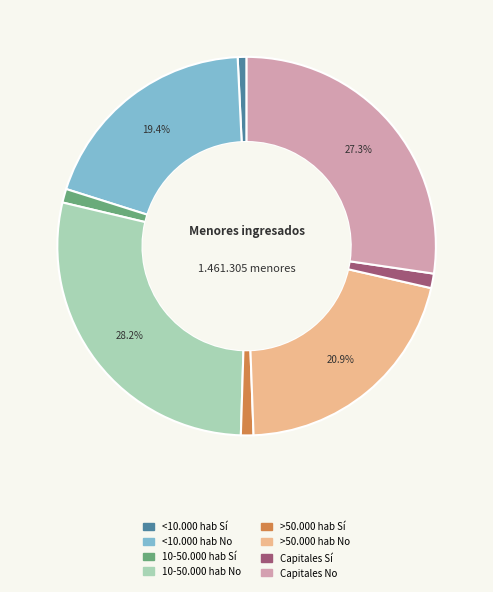

Do >50.000 hab Sí and Capitales No together represent more than half of the pie?

No